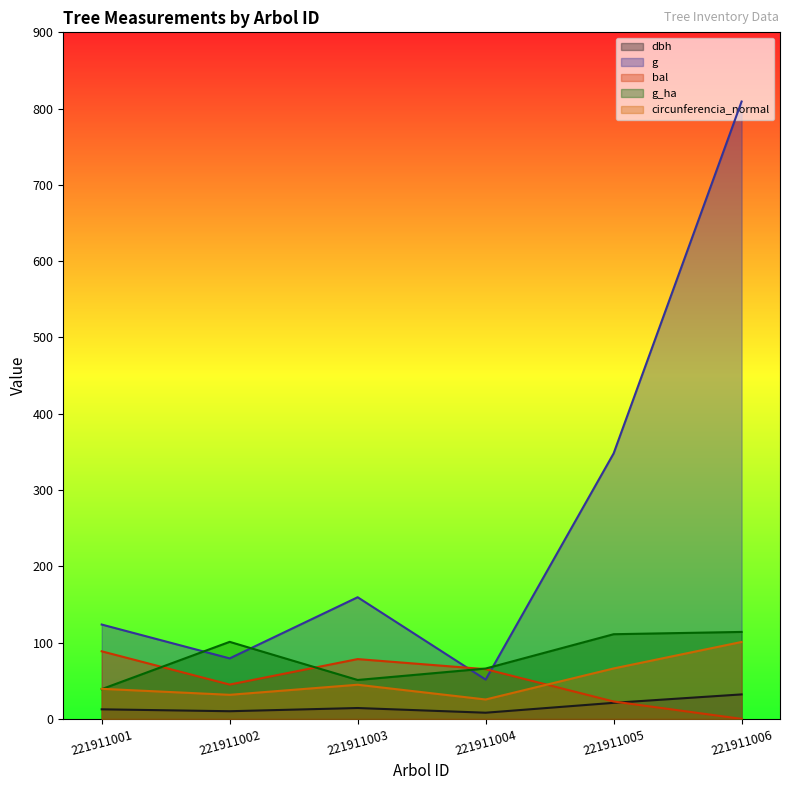

Reading left to right, what are all the values shown in this chart?

dbh: 221911001=12.6	221911002=10.1	221911003=14.2	221911004=8.1	221911005=21.1	221911006=32.1
g: 221911001=123.7	221911002=79.3	221911003=159.5	221911004=51.5	221911005=348.0	221911006=809.3
bal: 221911001=88.6	221911002=45.0	221911003=78.4	221911004=65.2	221911005=22.8	221911006=0.0
g_ha: 221911001=39.0	221911002=101.0	221911003=51.0	221911004=66.0	221911005=111.0	221911006=114.0
circunferencia_normal: 221911001=39.4	221911002=31.6	221911003=44.8	221911004=25.4	221911005=66.1	221911006=100.8